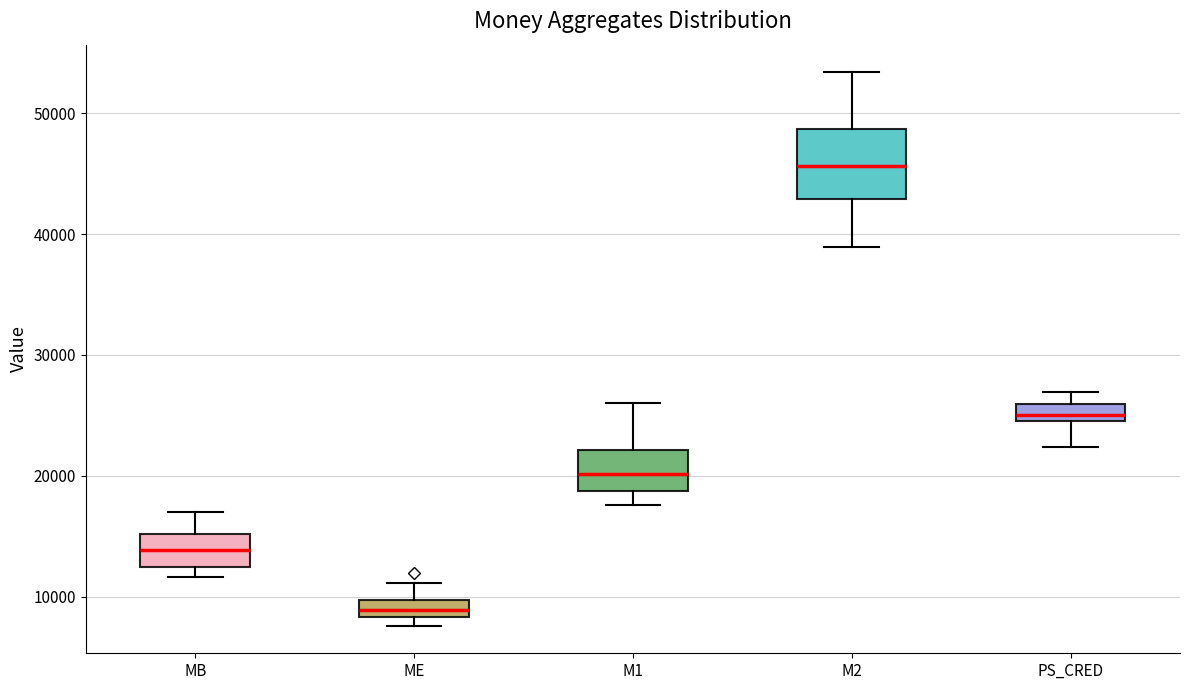

Where is the upper edge of the box for PS_CRED on the y-axis? The values are not printed on the chart, so give them approximately, as read against the axis.

26000